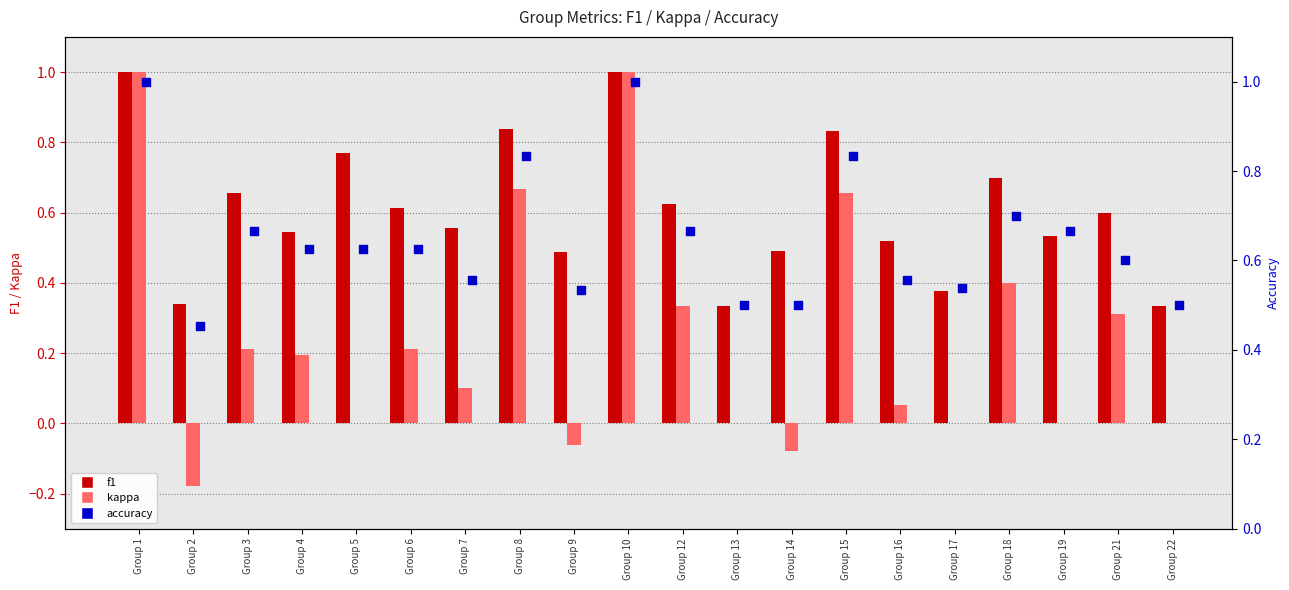

Is the value of kappa at Group 16 greater than the value of accuracy at Group 9?

No